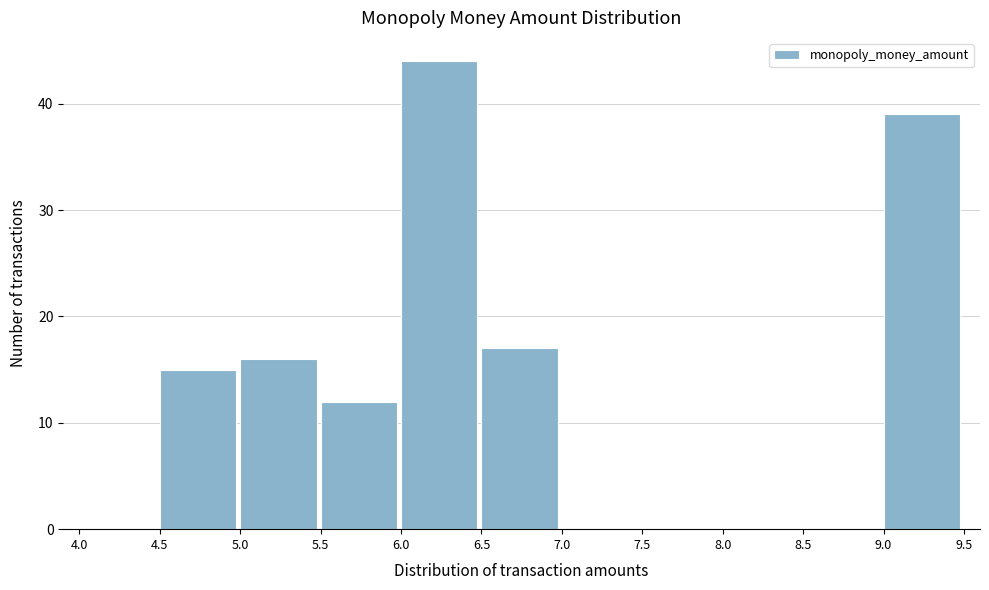

What is the height of the bar covering 5.5 to 6.0 on the x-axis? The values are not printed on the chart, so give them approximately, as read against the axis.

12